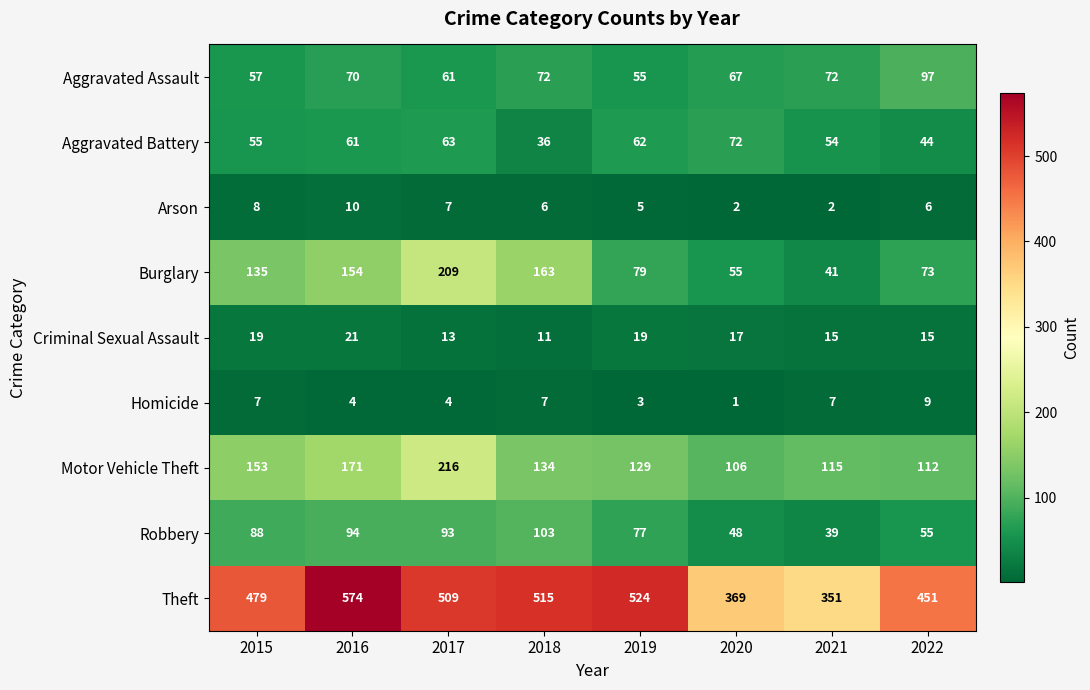

List the series in order of their peak value, highest first.

Theft, Motor Vehicle Theft, Burglary, Robbery, Aggravated Assault, Aggravated Battery, Criminal Sexual Assault, Arson, Homicide